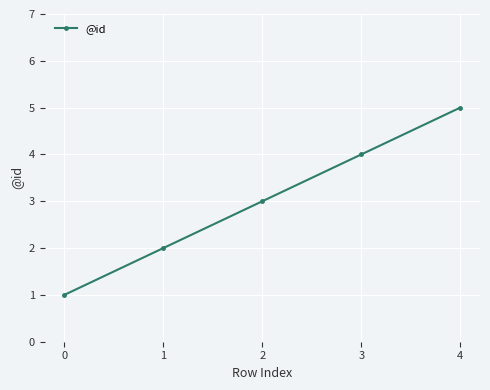

Which has a higher value, 1 or 4?

4